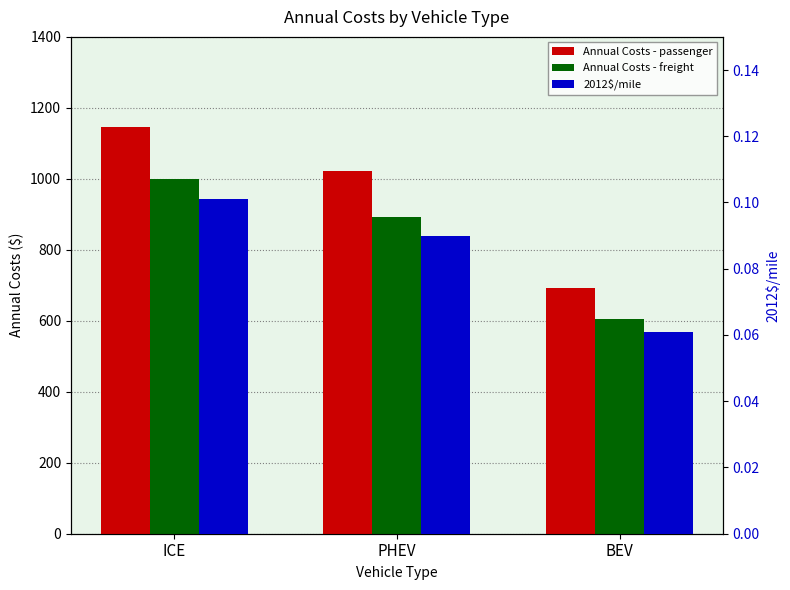

How many bars are there in each group?

3